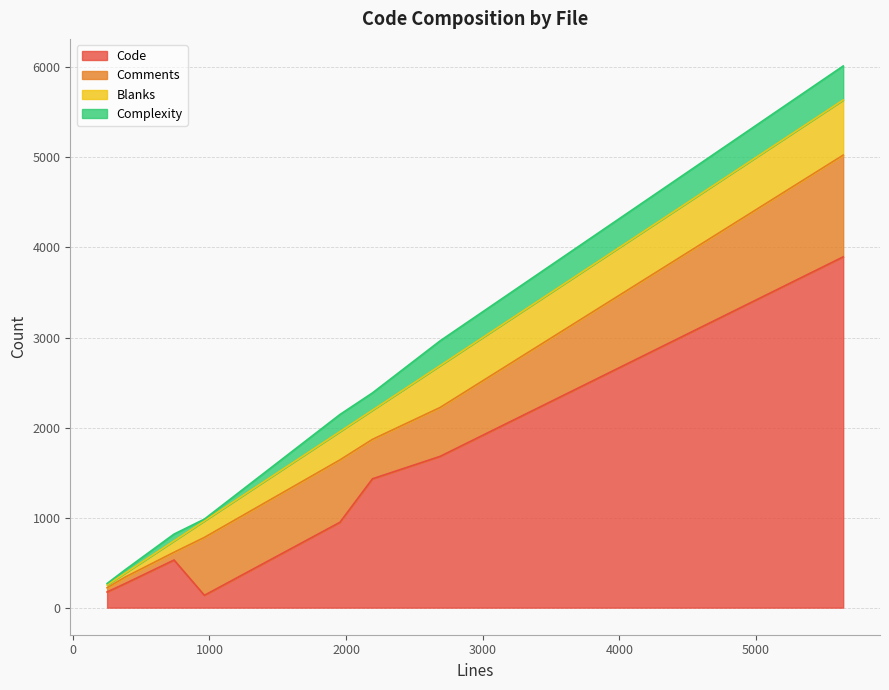

What is the sum of all Comments values?

3652